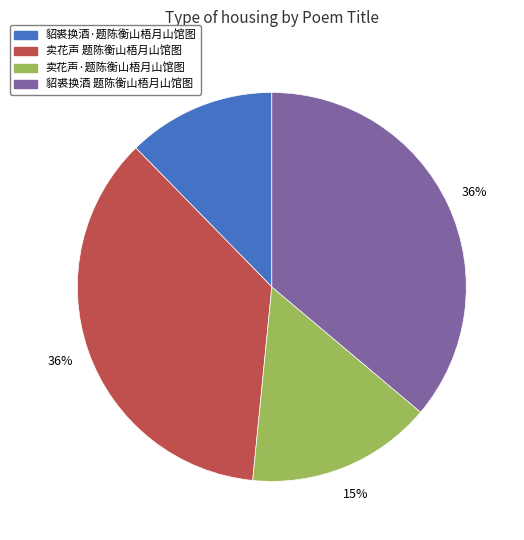

Is it true that 貂裘换酒 题陈衡山梧月山馆图 is 44% of the pie?

False